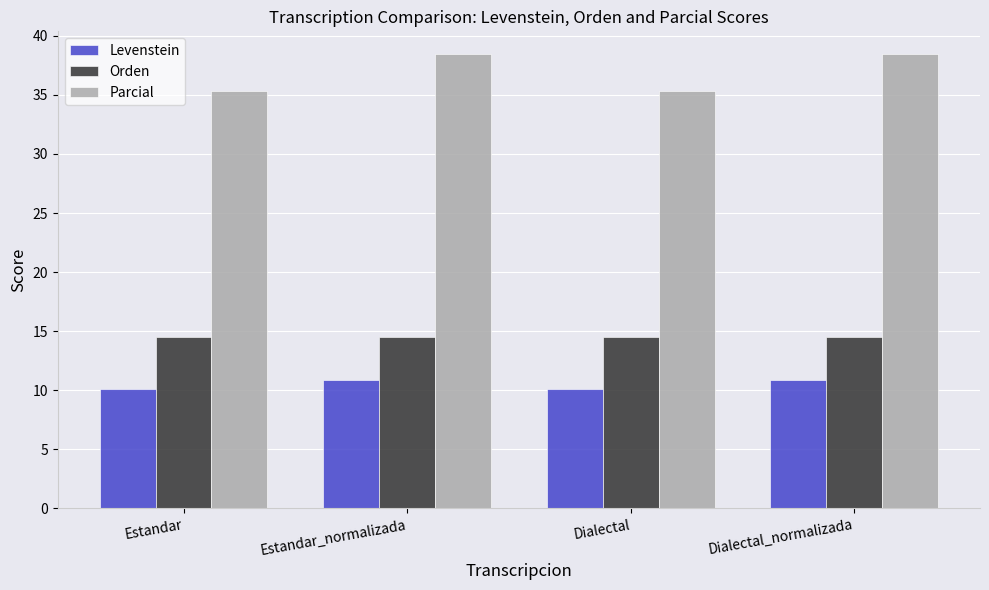

Which series has the largest total across all categories?

Parcial